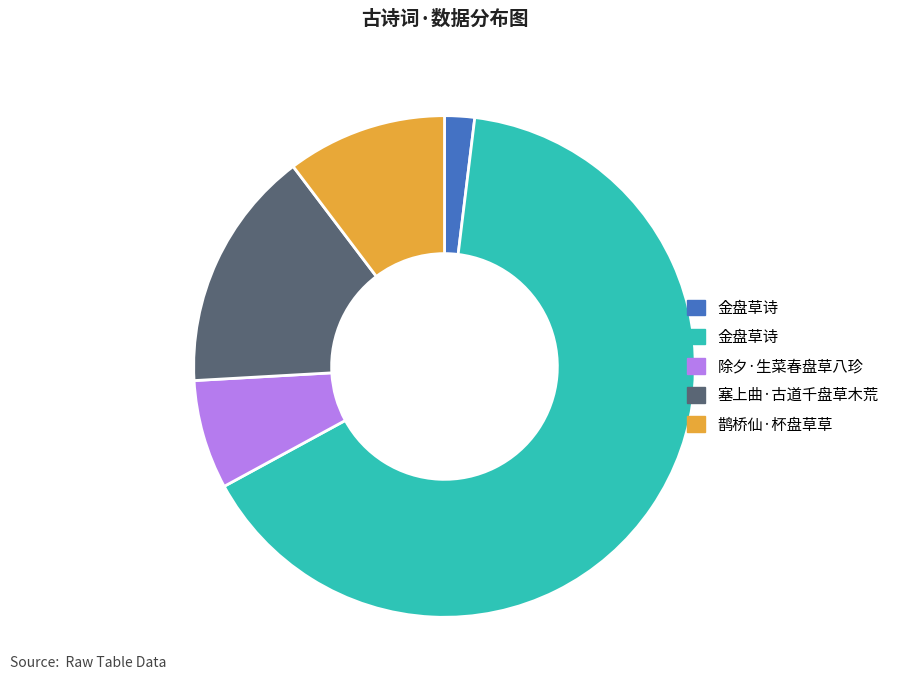

Is there a majority slice in this chart?

Yes